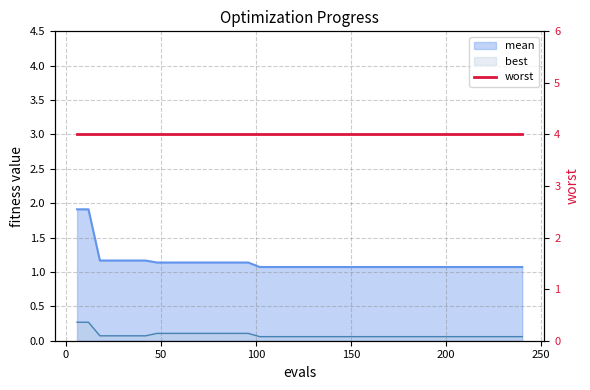

What is the value of the mean point at the 2nd from the left?

1.9